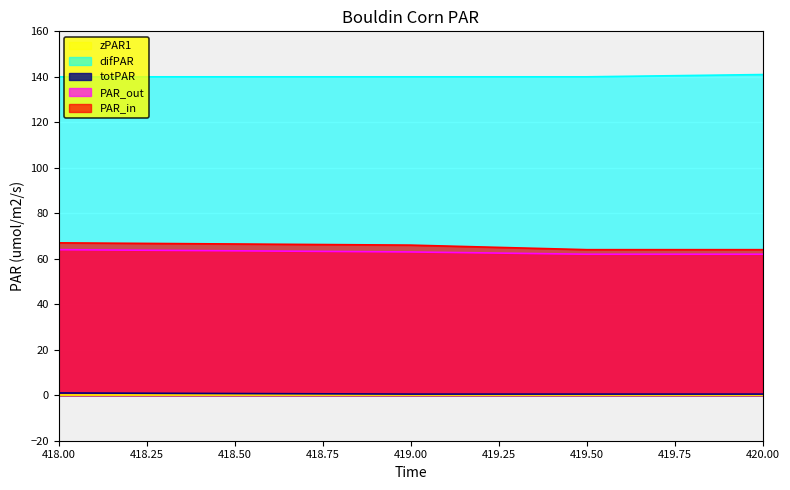

Is it true that PAR_in equals 36.8 at 418.00?

False